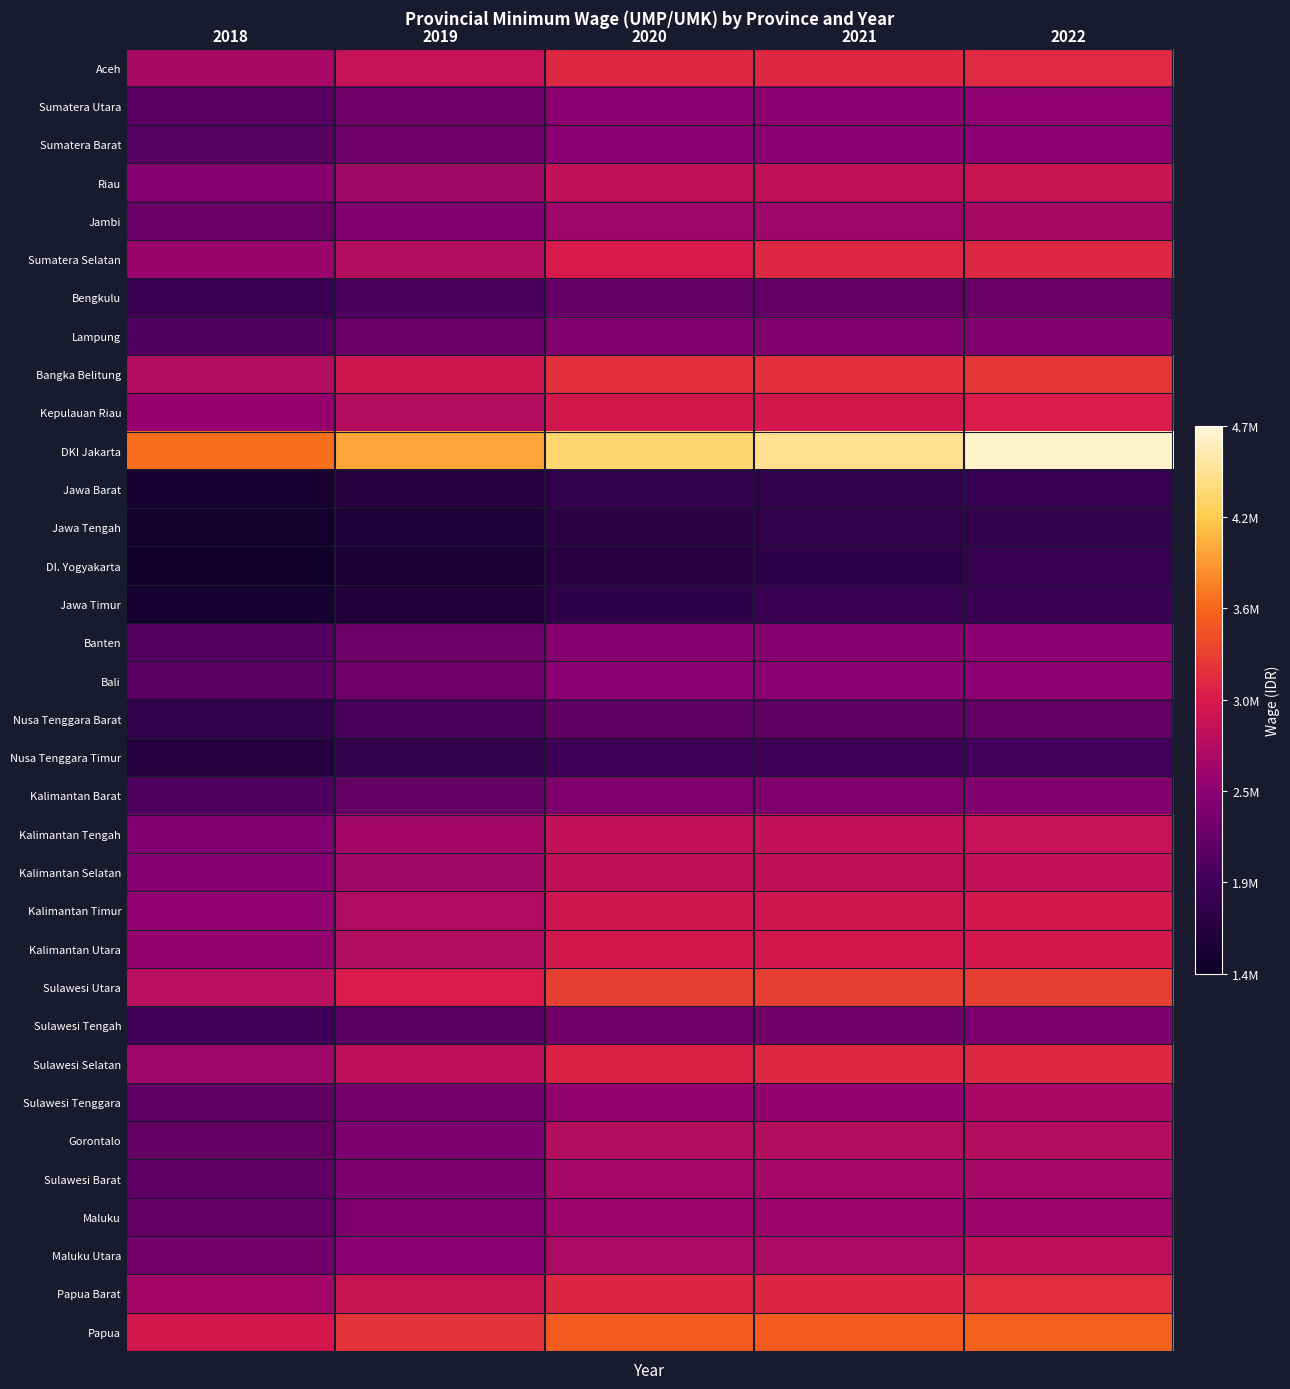

Reading left to right, transcribe all the data shown in this chart.

Aceh: 2018=2700000	2019=2916810	2020=3165031	2021=3165031	2022=3166460
Sumatera Utara: 2018=2132189	2019=2303403	2020=2499423	2021=2499423	2022=2522610
Sumatera Barat: 2018=2119067	2019=2289220	2020=2484041	2021=2484041	2022=2512539
Riau: 2018=2464154	2019=2662026	2020=2888584	2021=2888564	2022=2938564
Jambi: 2018=2243719	2019=2423889	2020=2630162	2021=2630162	2022=2698941
Sumatera Selatan: 2018=2595995	2019=2804453	2020=3043111	2021=3144446	2022=3144446
Bengkulu: 2018=1888741	2019=2040407	2020=2213604	2021=2215000	2022=2238094
Lampung: 2018=2074673	2019=2241270	2020=2432002	2021=2432002	2022=2440486
Bangka Belitung: 2018=2755444	2019=2976706	2020=3230024	2021=3230024	2022=3264884
Kepulauan Riau: 2018=2563875	2019=2769754	2020=3005460	2021=3005460	2022=3050172
DKI Jakarta: 2018=3648036	2019=3940973	2020=4276350	2021=4416187	2022=4641854
Jawa Barat: 2018=1544361	2019=1668373	2020=1810351	2021=1810351	2022=1841487
Jawa Tengah: 2018=1486065	2019=1605396	2020=1742015	2021=1798979	2022=1812935
DI. Yogyakarta: 2018=1454154	2019=1570923	2020=1704608	2021=1765000	2022=1840916
Jawa Timur: 2018=1508895	2019=1630059	2020=1768777	2021=1868777	2022=1891567
Banten: 2018=2099385	2019=2267991	2020=2460997	2021=2460997	2022=2501203
Bali: 2018=2127157	2019=2297969	2020=2494000	2021=2494000	2022=2516971
Nusa Tenggara Barat: 2018=1825000	2019=2012610	2020=2183883	2021=2183883	2022=2207212
Nusa Tenggara Timur: 2018=1660000	2019=1795000	2020=1950000	2021=1950000	2022=1975000
Kalimantan Barat: 2018=2046900	2019=2211500	2020=2399699	2021=2399699	2022=2434328
Kalimantan Tengah: 2018=2421305	2019=2663436	2020=2903145	2021=2903145	2022=2922516
Kalimantan Selatan: 2018=2454671	2019=2651782	2020=2877449	2021=2877449	2022=2906473
Kalimantan Timur: 2018=2543332	2019=2747561	2020=2981379	2021=2981379	2022=3014497
Kalimantan Utara: 2018=2559903	2019=2765463	2020=3000804	2021=3000804	2022=3016738
Sulawesi Utara: 2018=2824286	2019=3051076	2020=3310723	2021=3310723	2022=3310723
Sulawesi Tengah: 2018=1965232	2019=2123040	2020=2303711	2021=2303711	2022=2390739
Sulawesi Selatan: 2018=2647767	2019=2860382	2020=3103800	2021=3165876	2022=3165876
Sulawesi Tenggara: 2018=2177052	2019=2351870	2020=2552015	2021=2552015	2022=2710596
Gorontalo: 2018=2206813	2019=2384020	2020=2788826	2021=2788826	2022=2800580
Sulawesi Barat: 2018=2193530	2019=2381000	2020=2678863	2021=2678863	2022=2678863
Maluku: 2018=2222220	2019=2400664	2020=2604961	2021=2604961	2022=2619313
Maluku Utara: 2018=2320803	2019=2508091	2020=2721530	2021=2721530	2022=2862231
Papua Barat: 2018=2667000	2019=2934500	2020=3134600	2021=3134600	2022=3200000
Papua: 2018=3000000	2019=3240900	2020=3516700	2021=3516700	2022=3561932